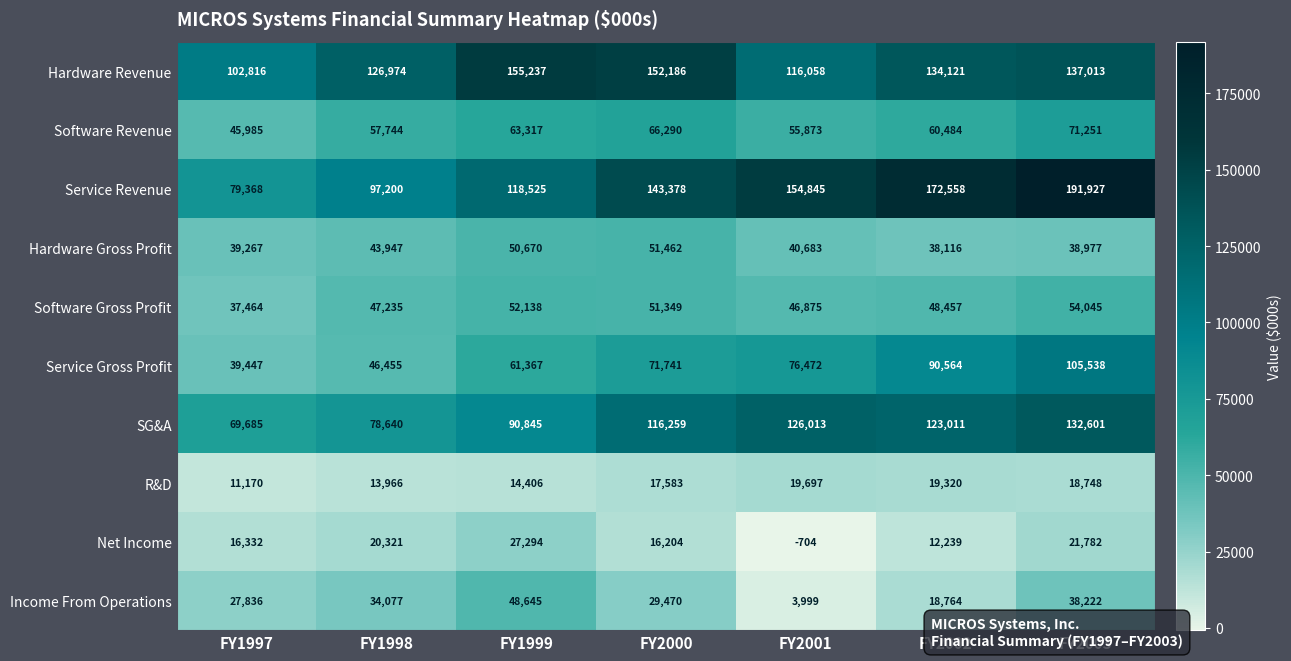

Which series has the widest spread of values?

Service Revenue